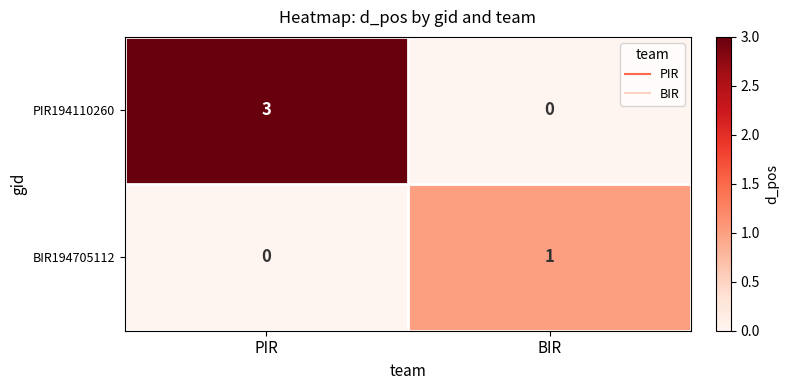

What is the total value across all series at PIR?

3